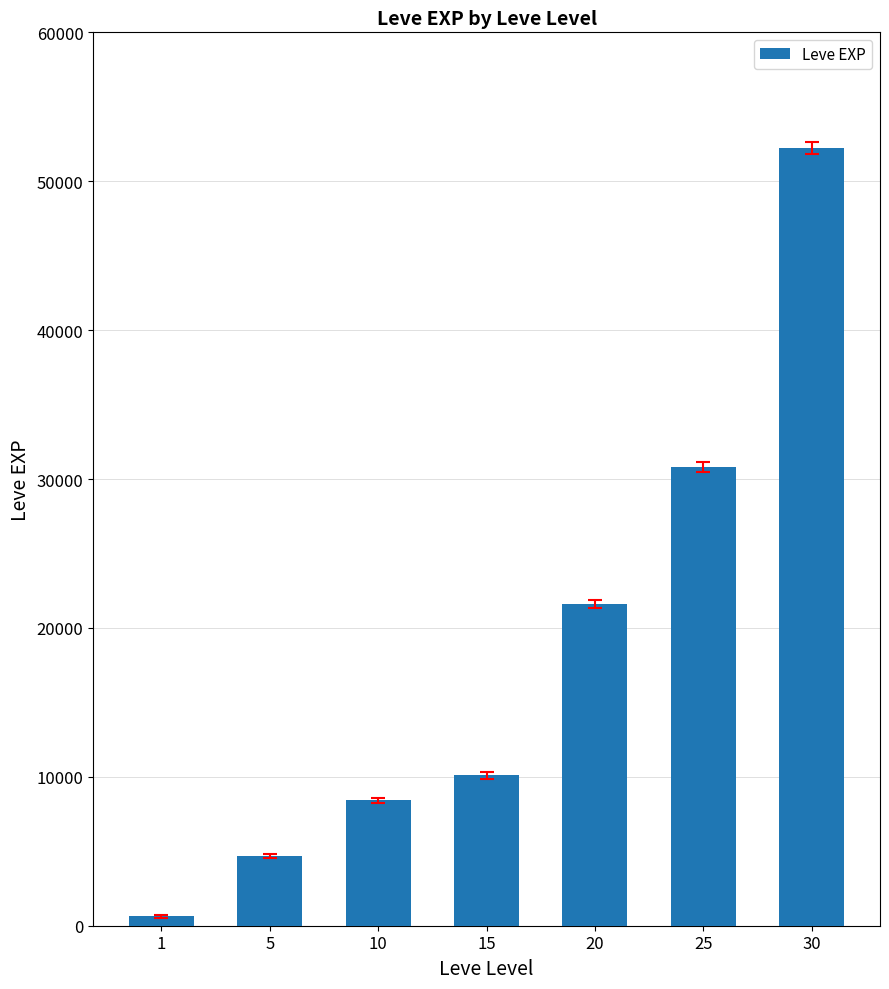

What is the value of the 1st bar from the left?

630